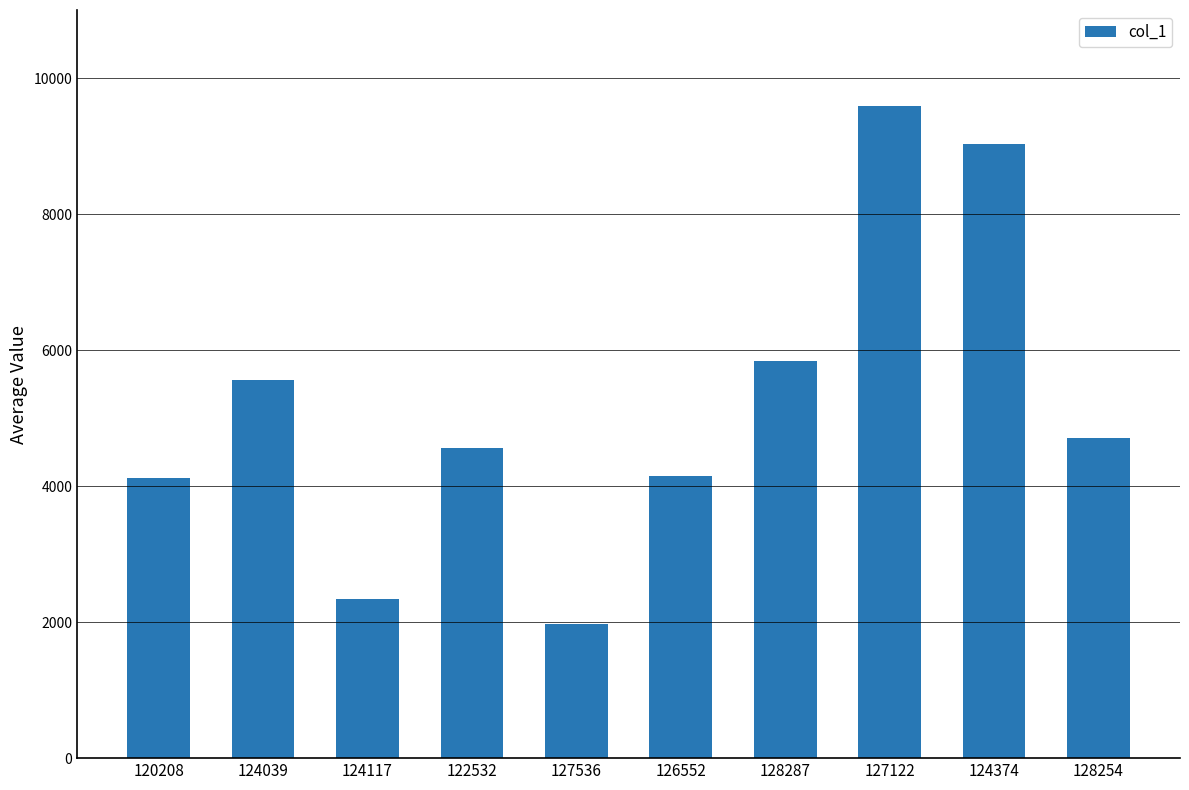

What is the greatest value displayed?

9584